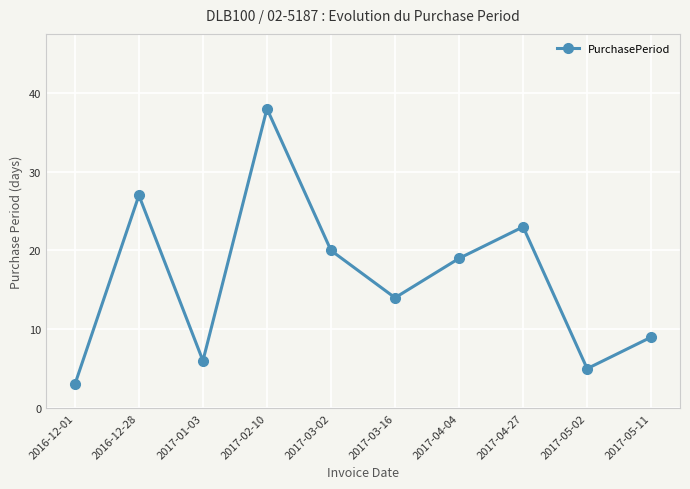

Between 2017-05-02 and 2017-05-11, which is larger?

2017-05-11